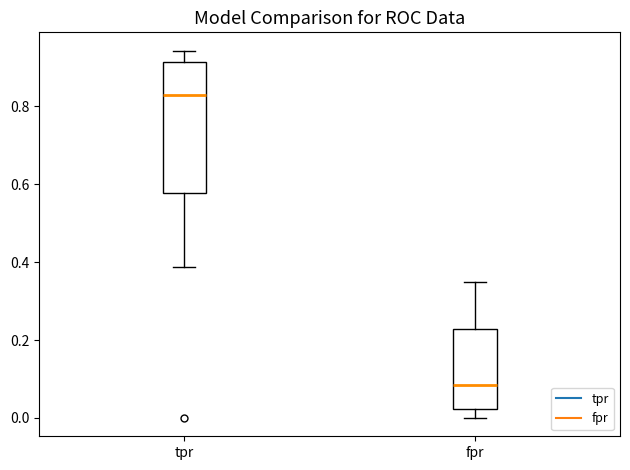

Which box has the highest median line?

tpr